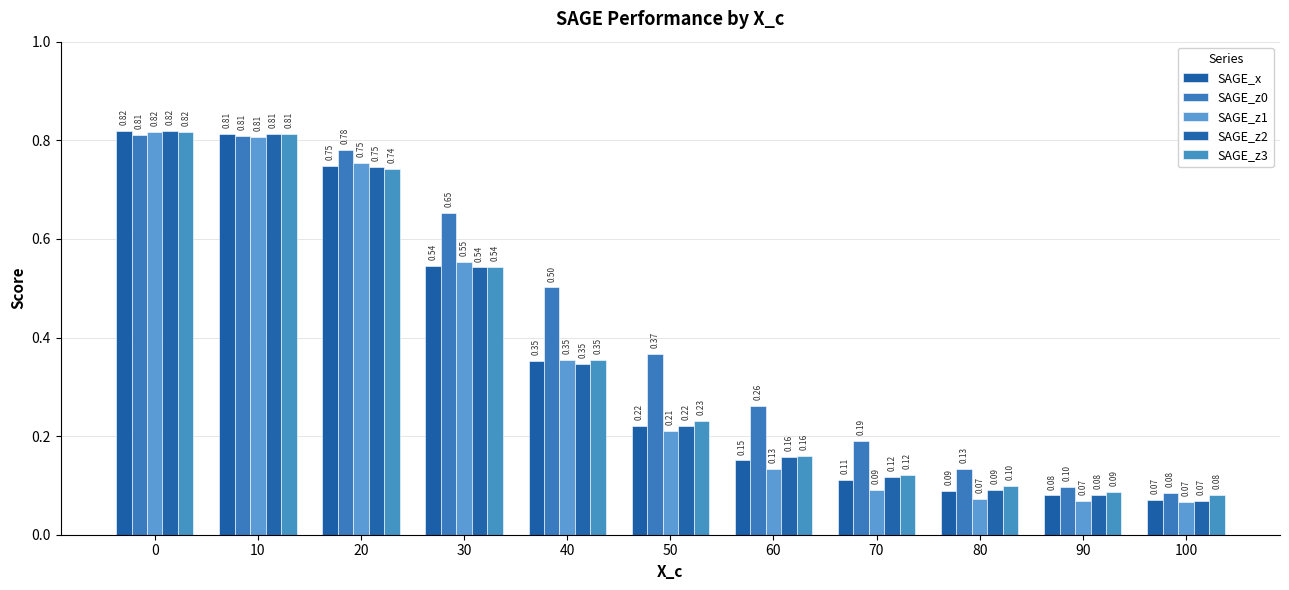

Reading right to left, what are all the values shown in this chart?

SAGE_x: 0.1	0.1	0.1	0.1	0.2	0.2	0.4	0.5	0.7	0.8	0.8
SAGE_z0: 0.1	0.1	0.1	0.2	0.3	0.4	0.5	0.7	0.8	0.8	0.8
SAGE_z1: 0.1	0.1	0.1	0.1	0.1	0.2	0.4	0.6	0.8	0.8	0.8
SAGE_z2: 0.1	0.1	0.1	0.1	0.2	0.2	0.3	0.5	0.7	0.8	0.8
SAGE_z3: 0.1	0.1	0.1	0.1	0.2	0.2	0.4	0.5	0.7	0.8	0.8